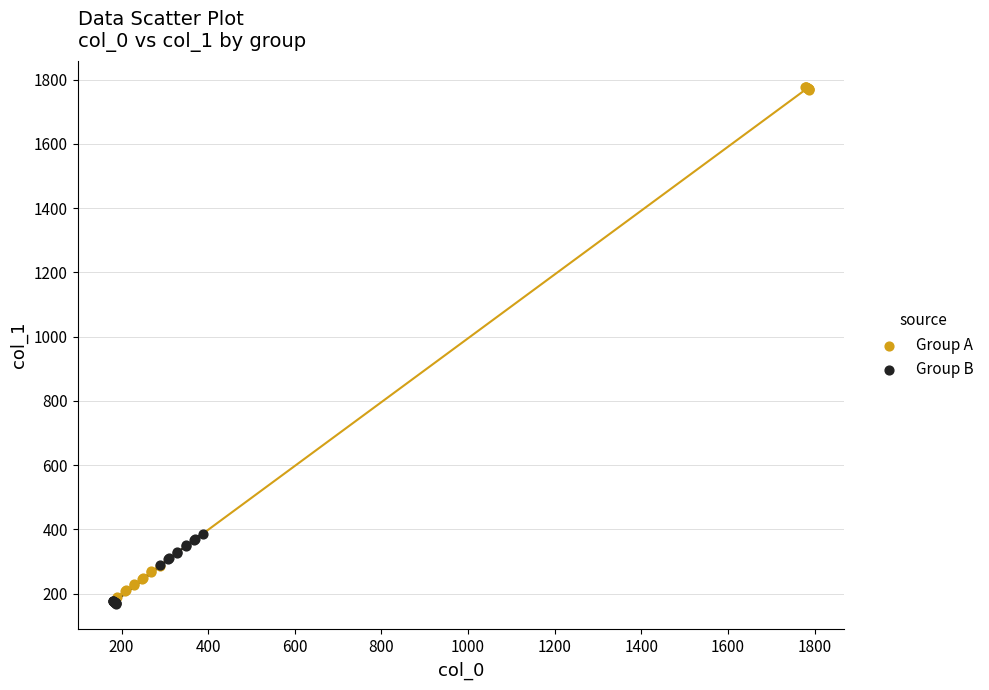

Which series reaches the maximum Y coordinate?

Group A